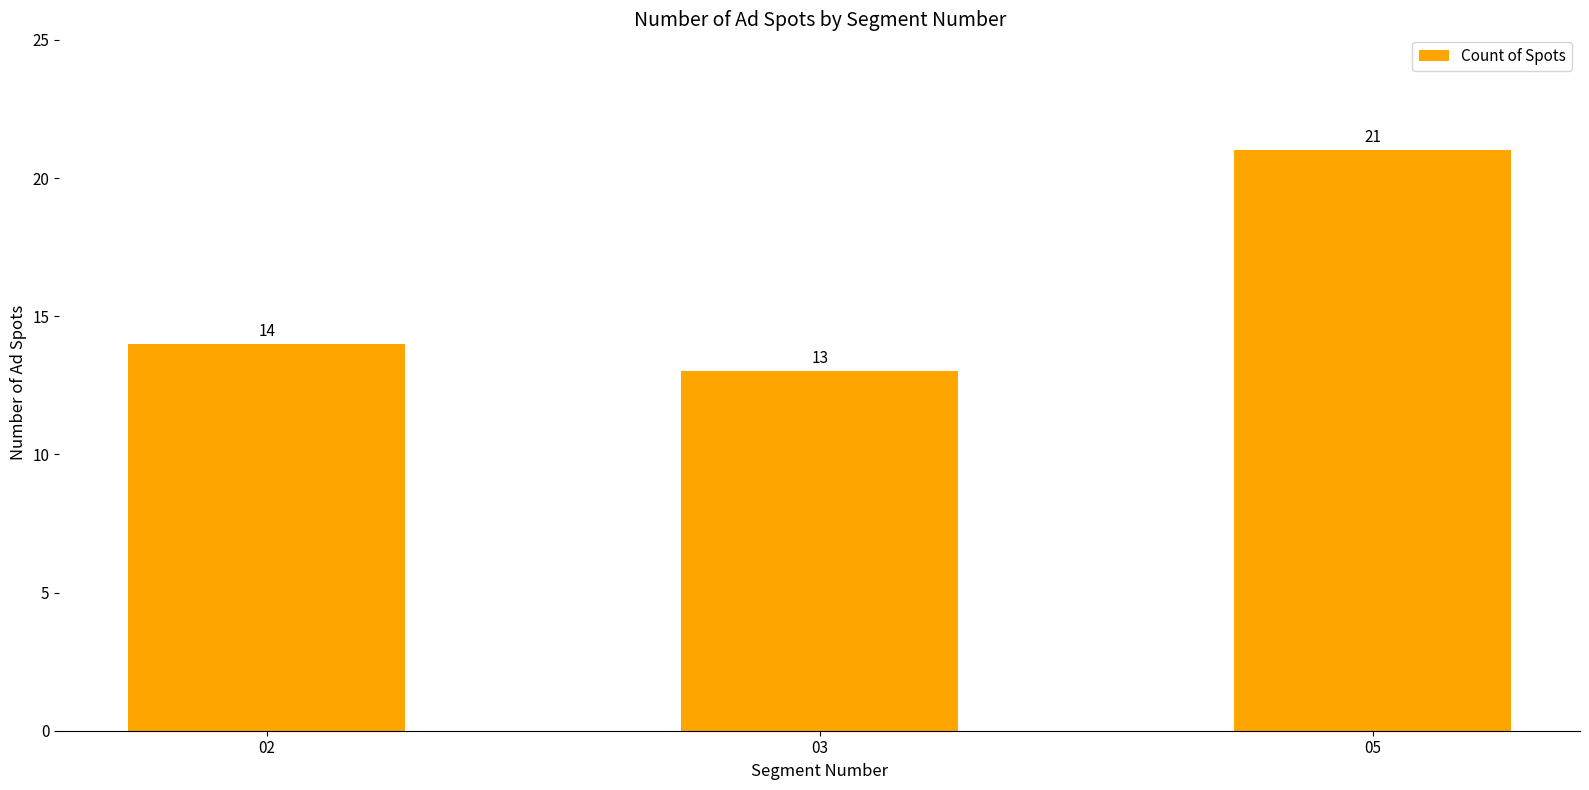

What is the sum of all values?

48